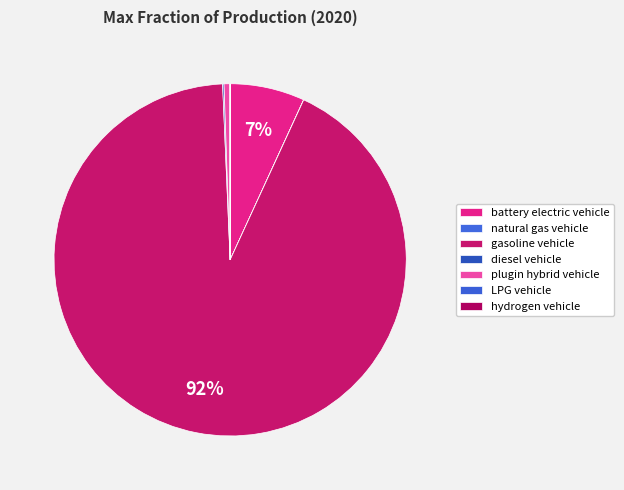

Which category has the biggest portion of the pie?

gasoline vehicle